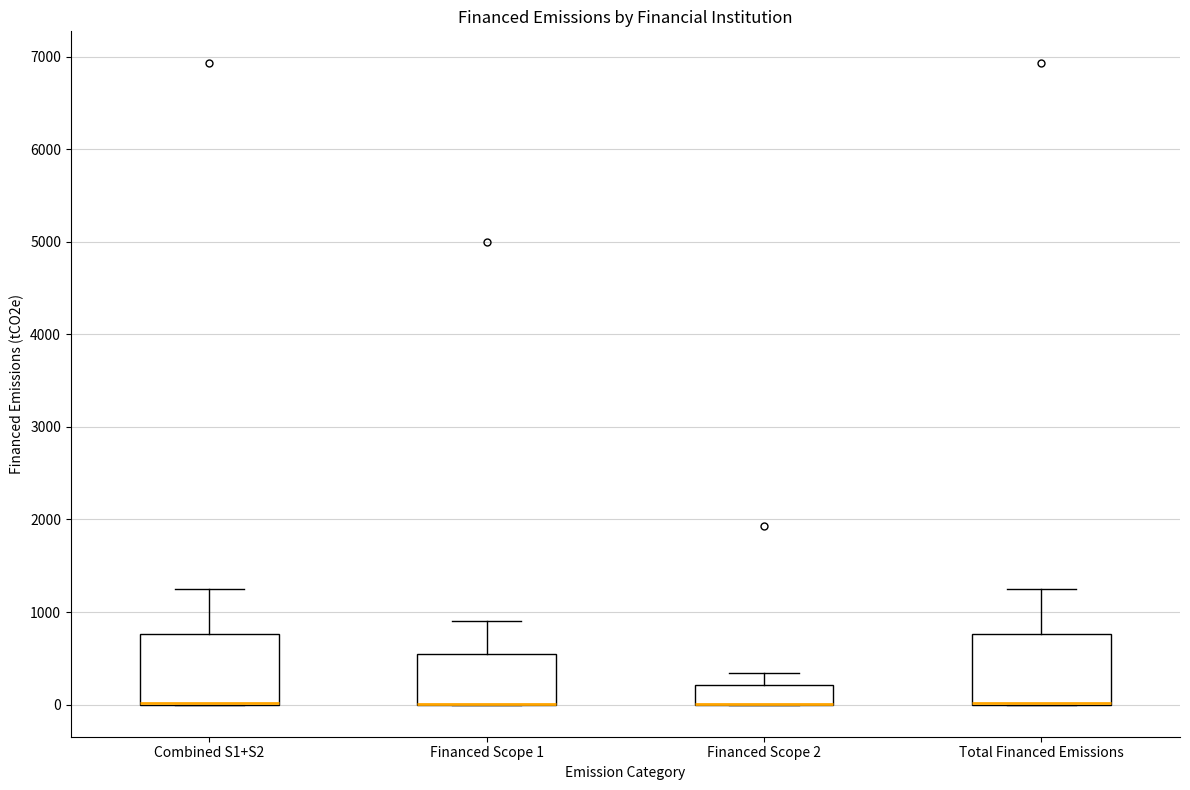

Reading left to right, transcribe this box plot: for each box, give where its median line is, the range the box spans, and where its two whiskers end, as read against the y-axis. The values are not printed on the chart, so give them approximately, as read against the axis.

Combined S1+S2: median 0 (drawn on the box's lower edge), box 0 to 800, whiskers 0 to 1200
Financed Scope 1: median 0 (drawn on the box's lower edge), box 0 to 500, whiskers 0 to 900
Financed Scope 2: median 0 (drawn on the box's lower edge), box 0 to 200, whiskers 0 to 300
Total Financed Emissions: median 0 (drawn on the box's lower edge), box 0 to 800, whiskers 0 to 1200